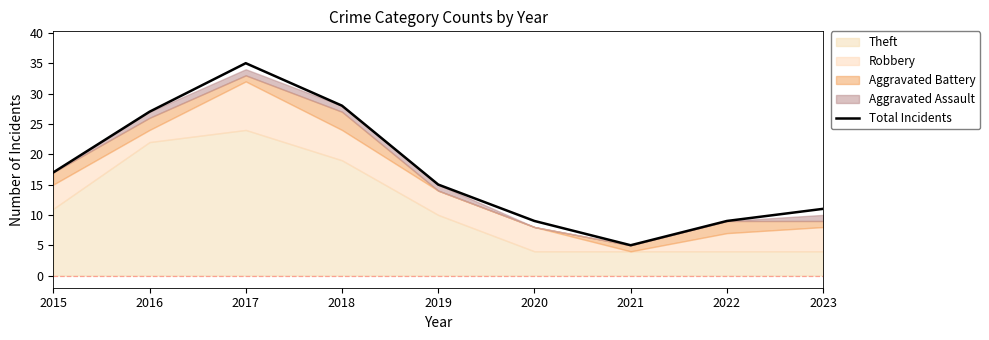

How many points are lower than both their immediate neighbors (excluding endpoints)?

1